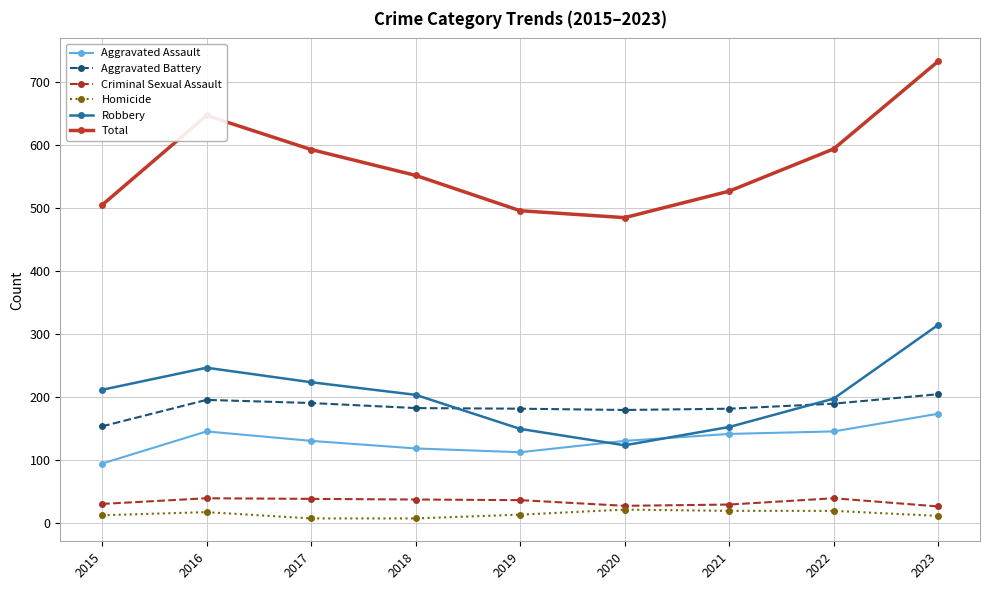

How many data points in Homicide are less than 14?

4